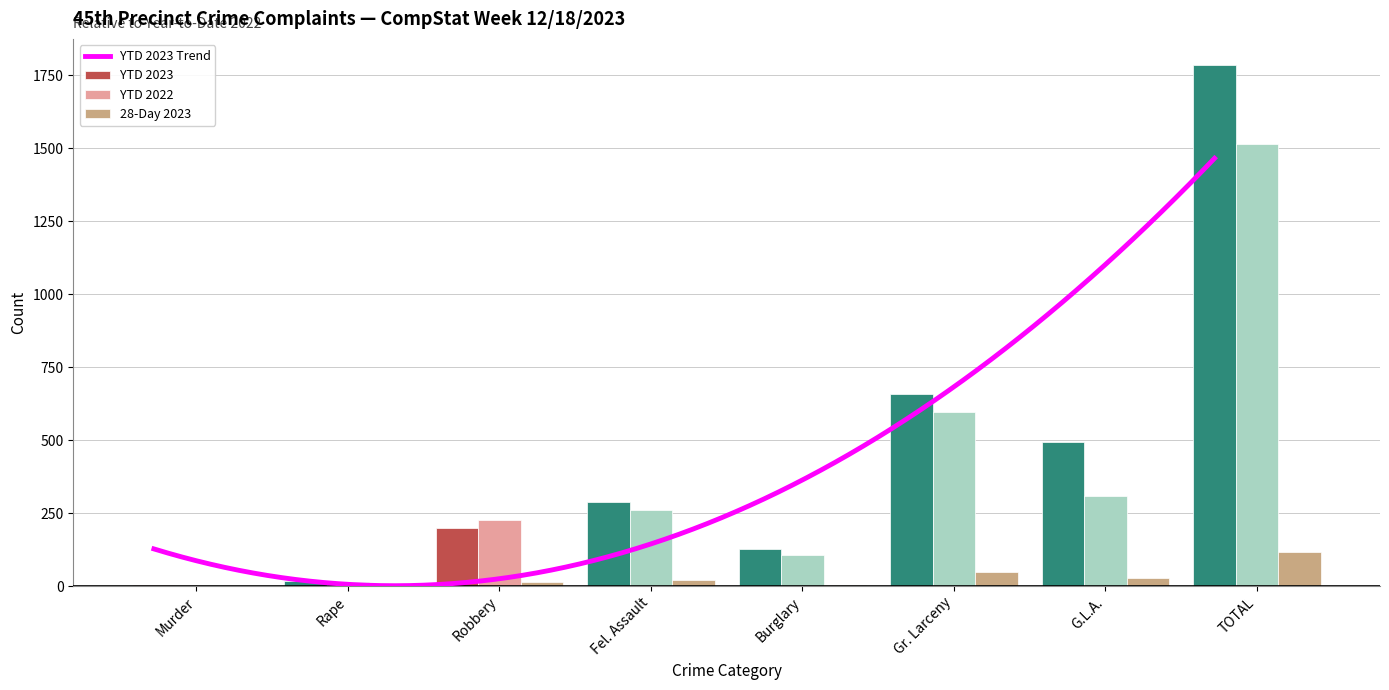

What is the maximum value shown in the chart?

1785